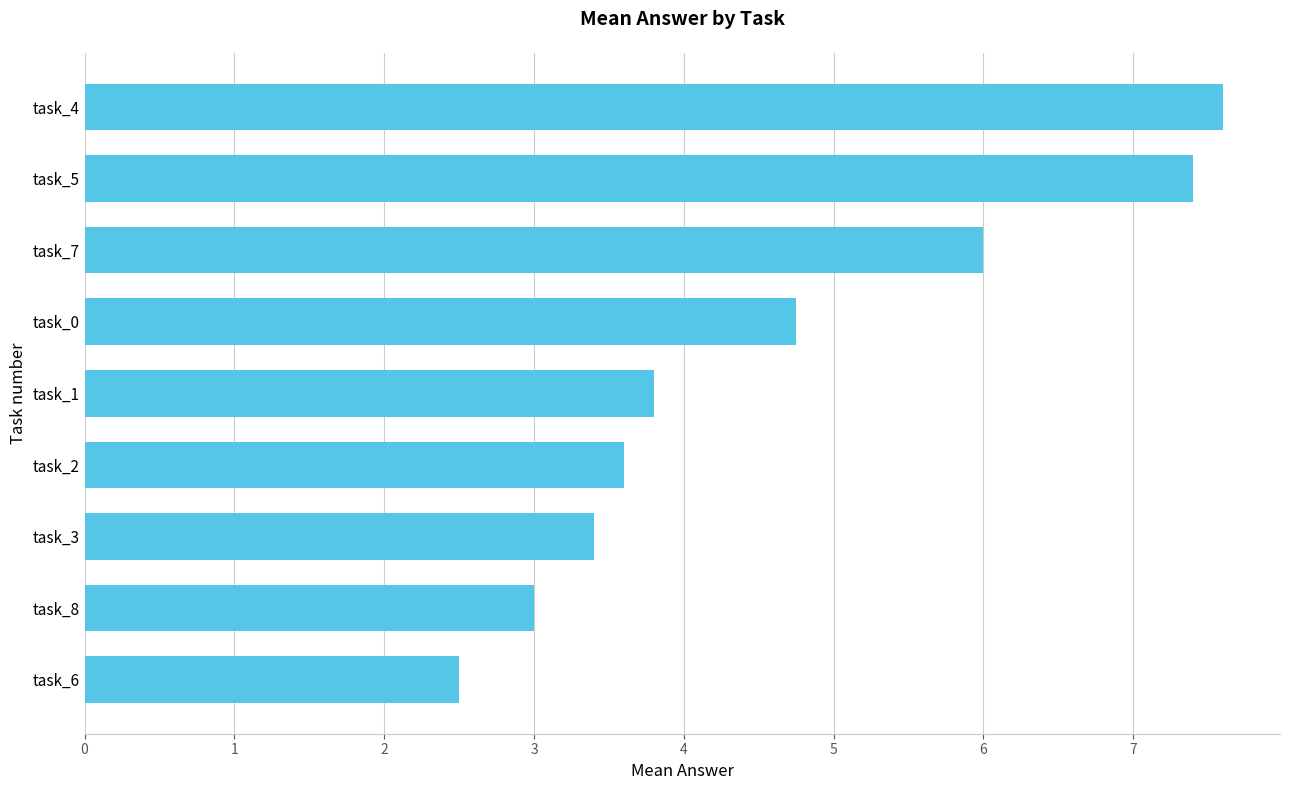

What value does the data have at task_5?

7.4